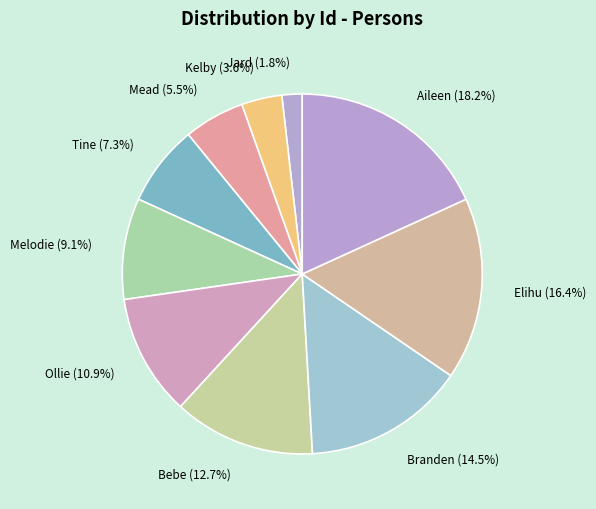

To the nearest percent, what is the average slice percentage?

10%